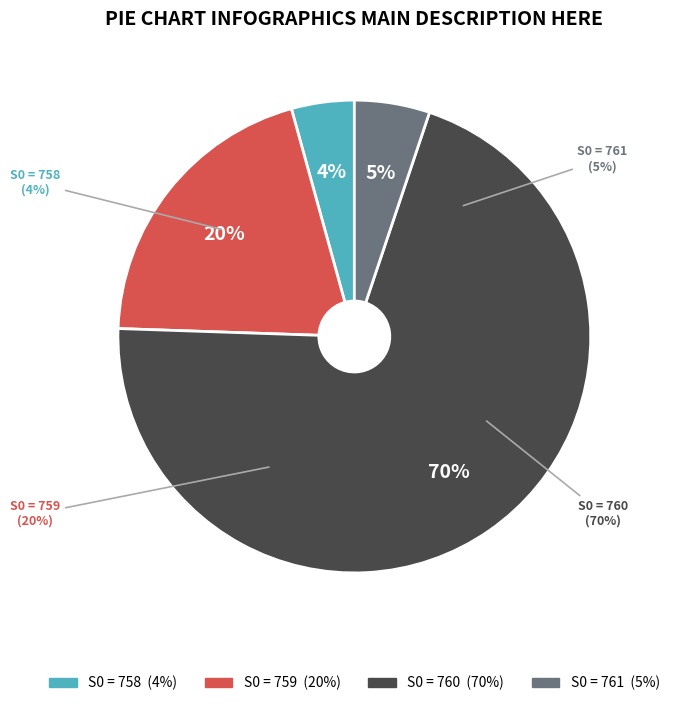

To the nearest percent, what percentage of the pie is 761?

5%